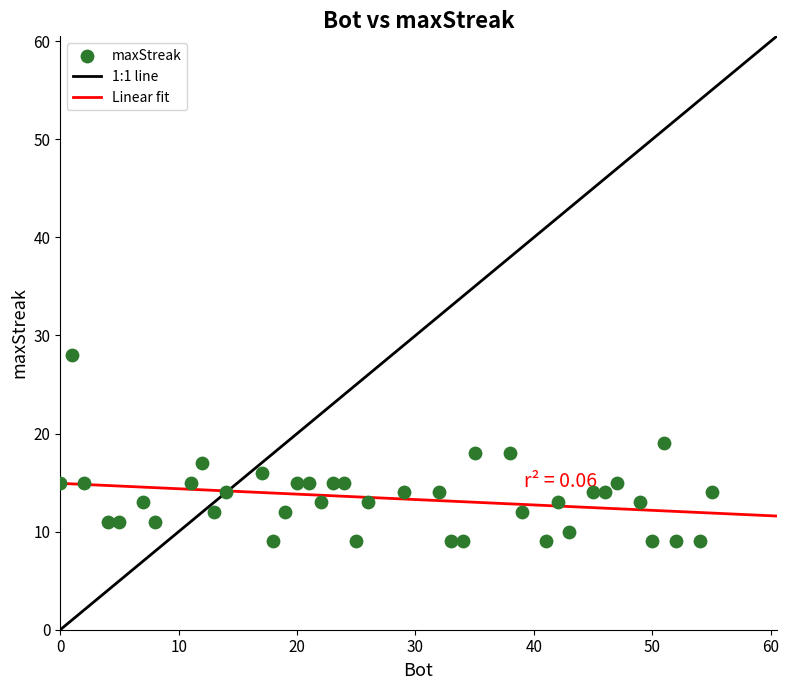

What is the range of Y values (max minus min)?

19